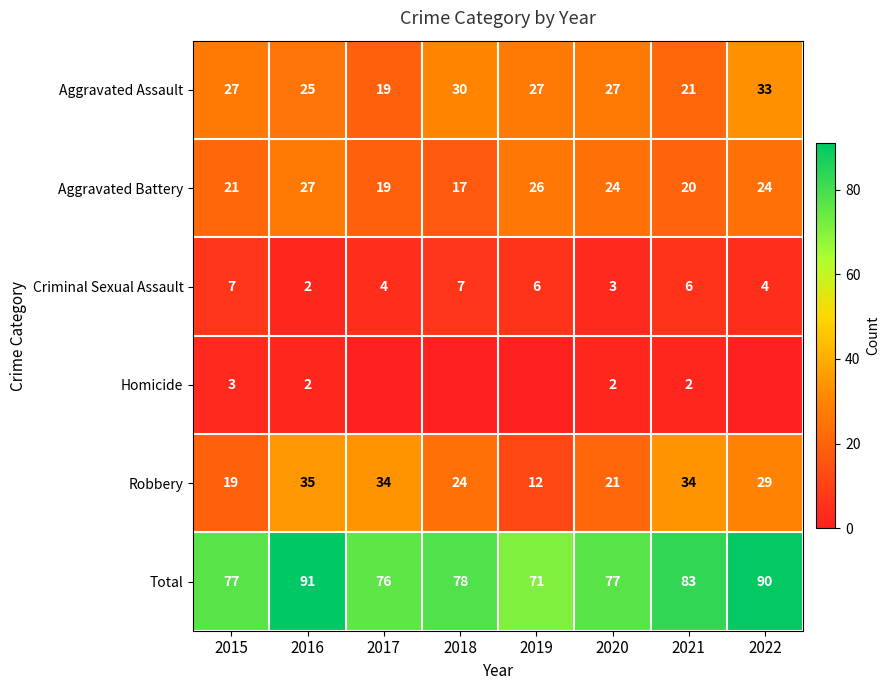

How many data points in Criminal Sexual Assault are less than 6?

4